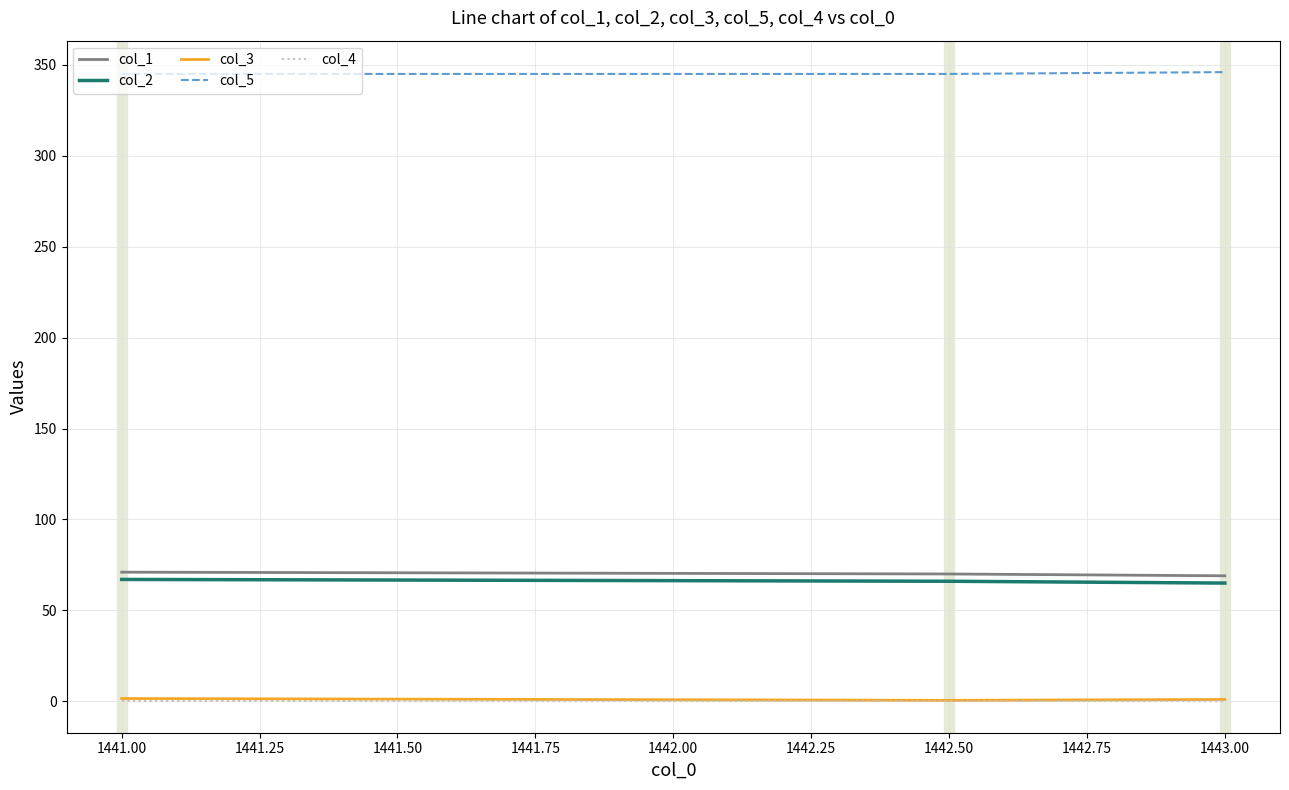

What is the minimum value for col_3?

0.5